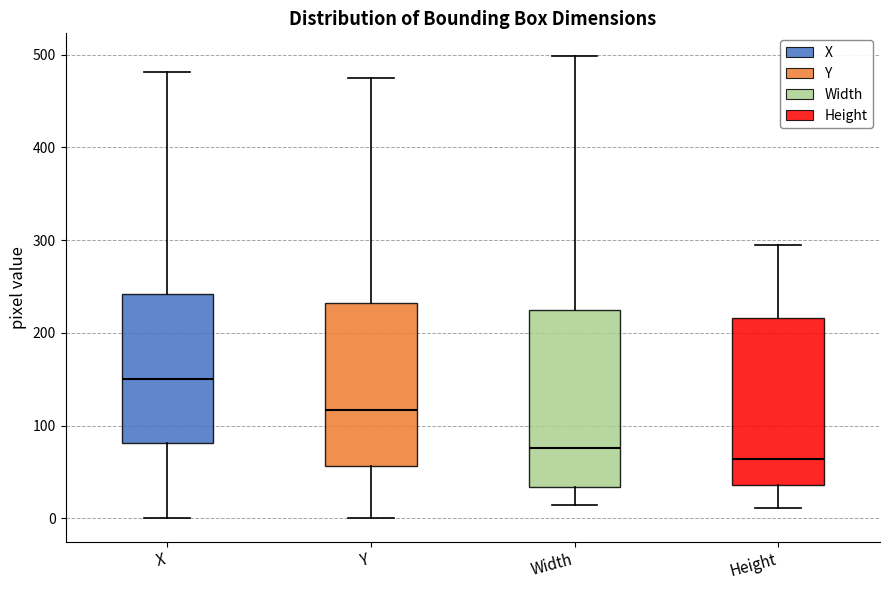

Which box has the lowest median line?

Height